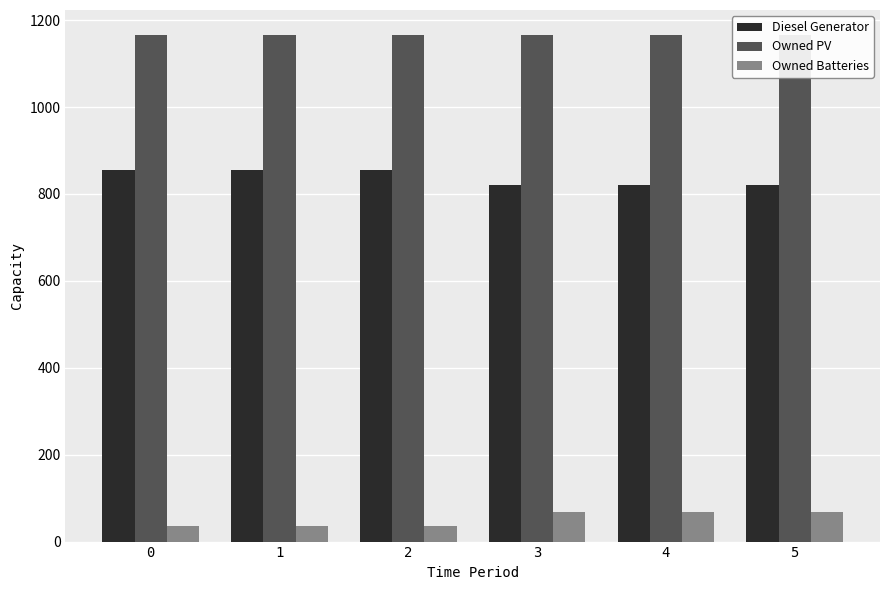

Reading right to left, transcribe all the data shown in this chart.

Diesel Generator: 5=820	4=820	3=820	2=854	1=854	0=854
Owned PV: 5=1165	4=1165	3=1165	2=1165	1=1165	0=1165
Owned Batteries: 5=69	4=69	3=69	2=35	1=35	0=35